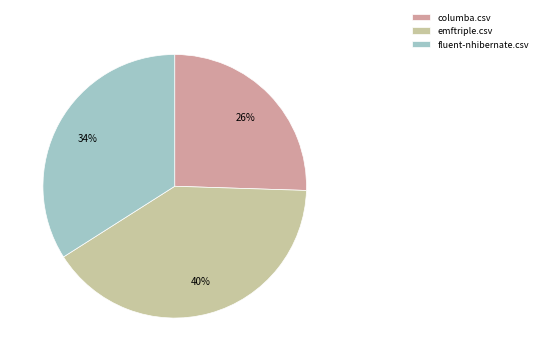

To the nearest percent, what is the average slice percentage?

33%